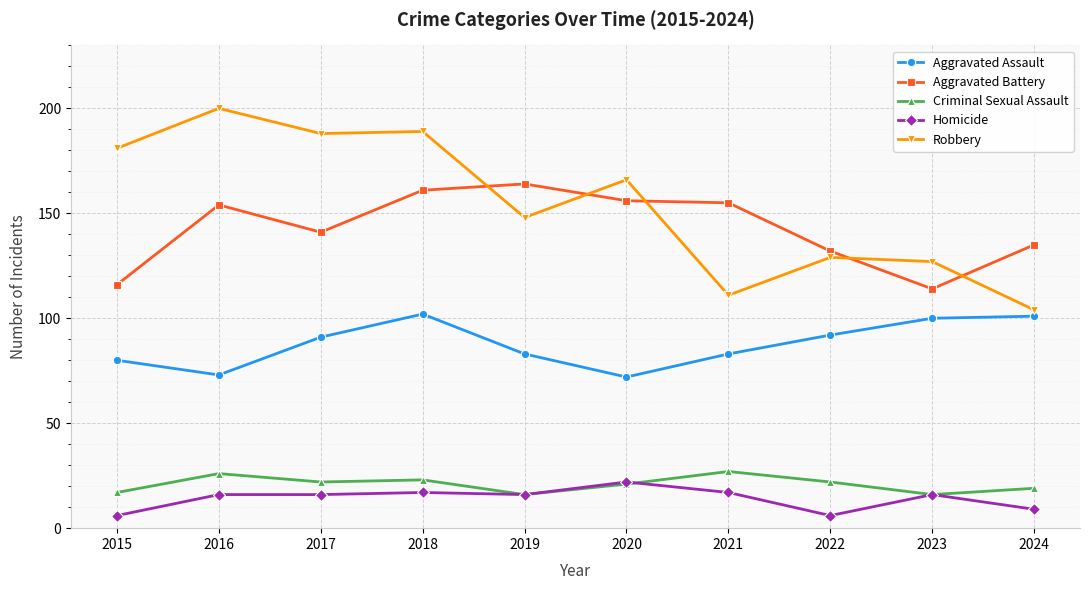

Where is the first local maximum for Aggravated Battery?

2016